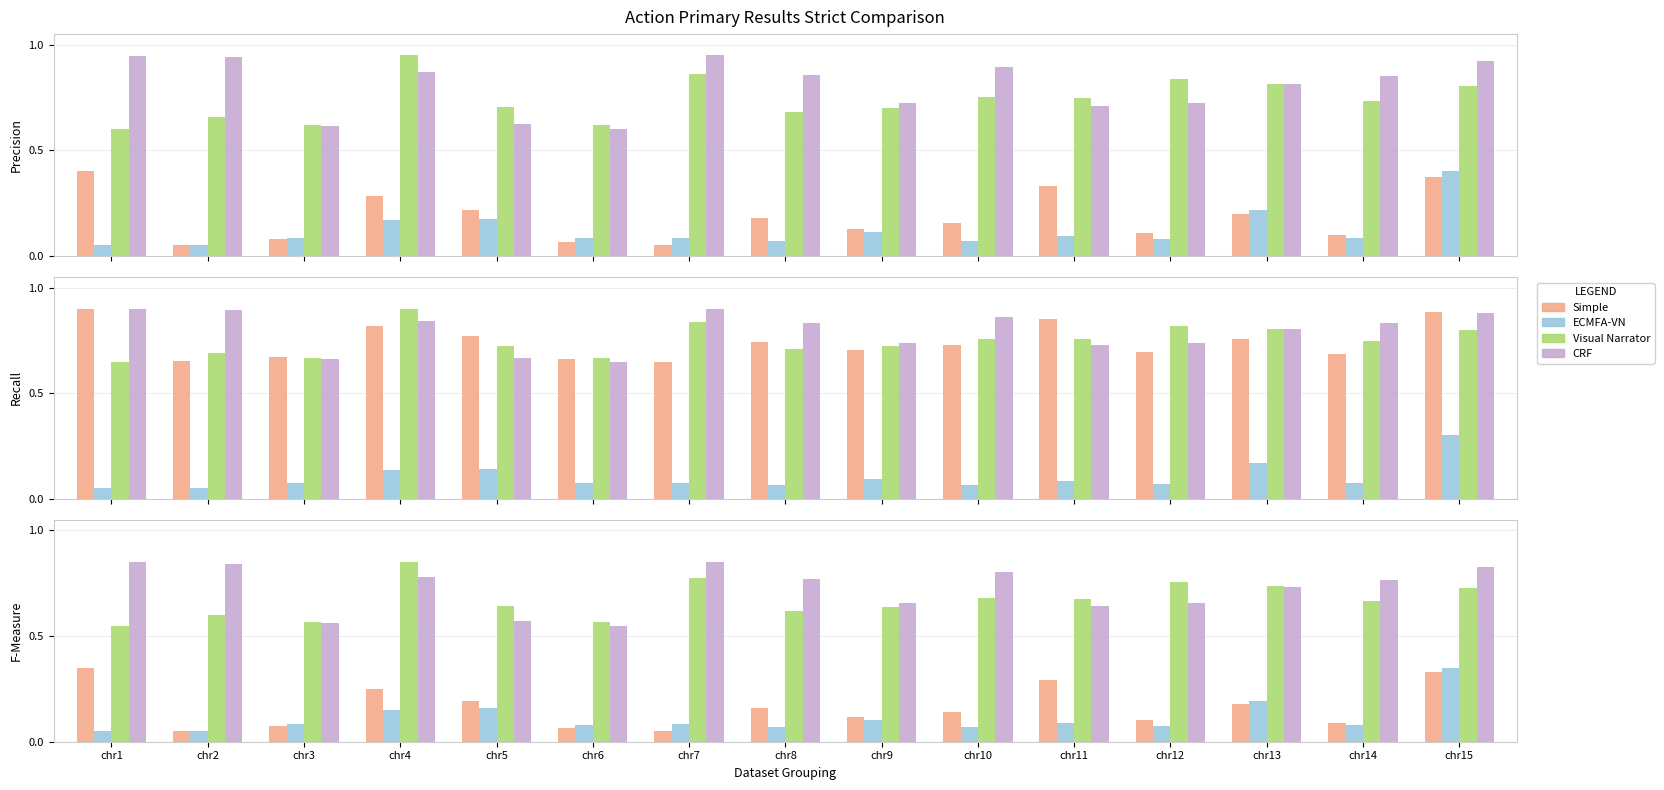

What is the spread (max minus min) of values at chr14?

0.7